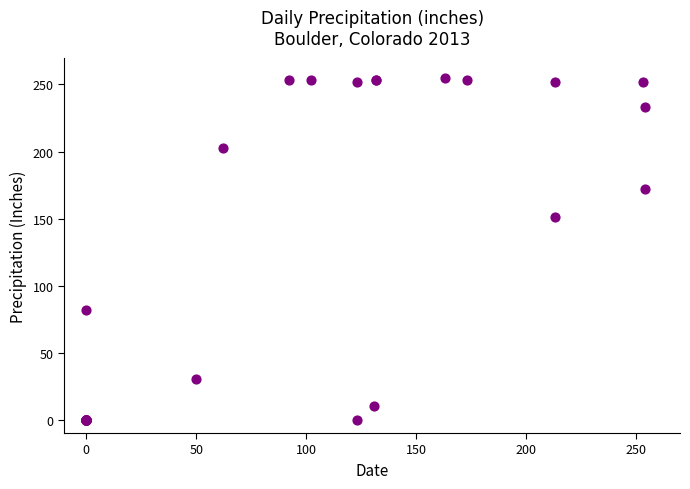

What Y value in the scatter plot is closest to 127?

151